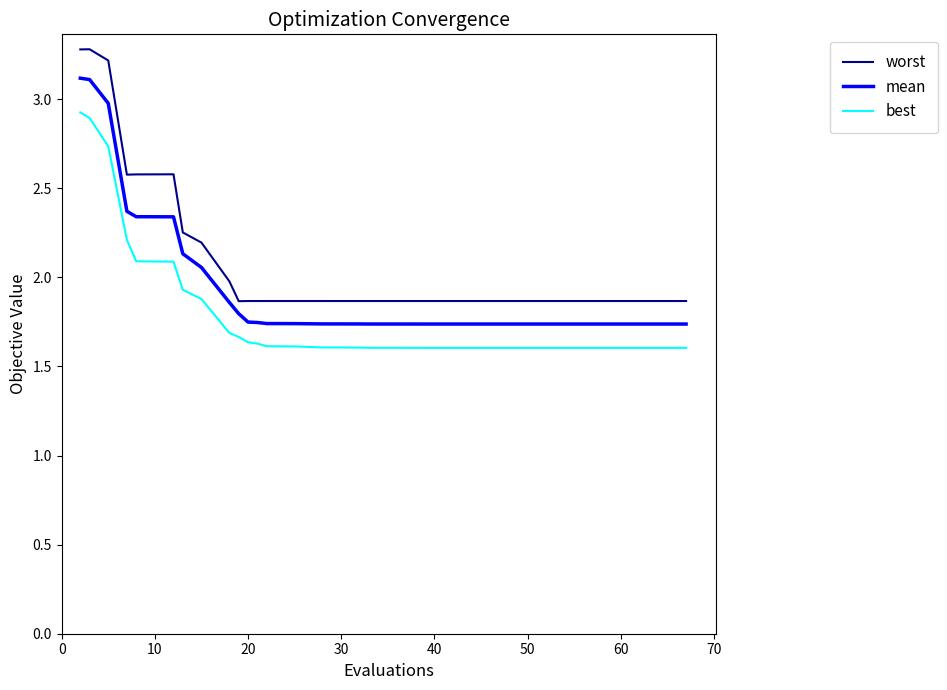

Which series has the largest total across all categories?

worst